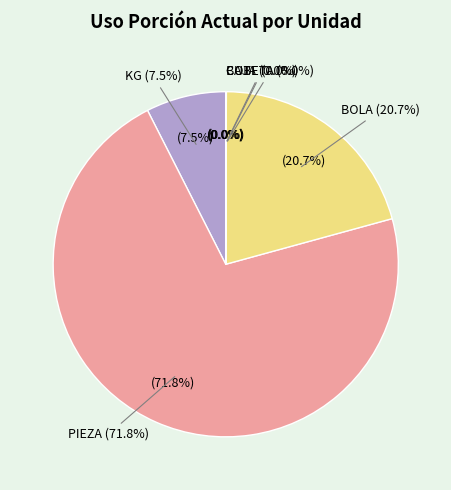

The CAJA slice represents 0% of the pie. True or false?

True